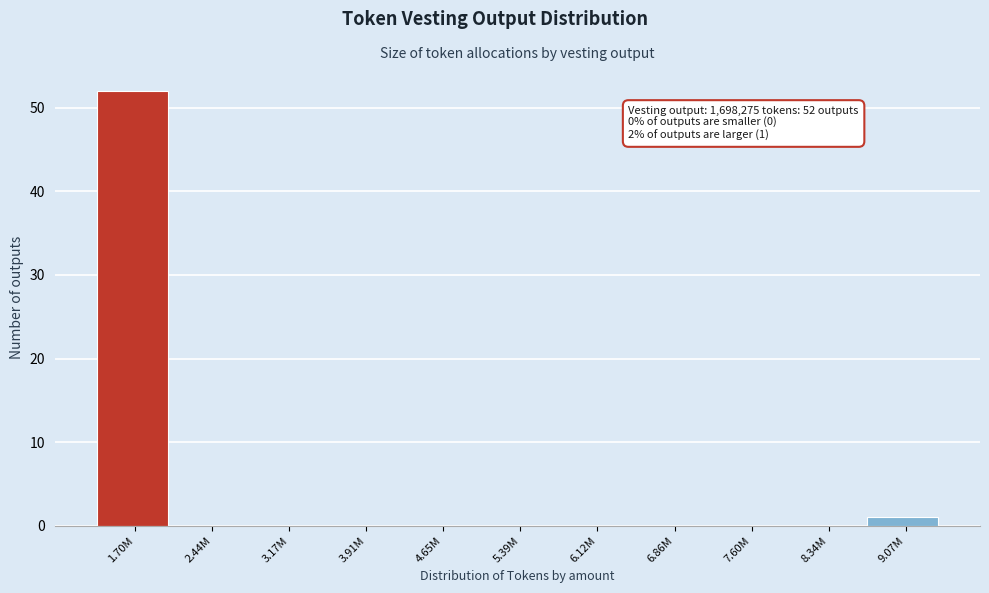

Reading left to right, list all the values displayed in this chart.

1.70M=52	2.44M=0	3.17M=0	3.91M=0	4.65M=0	5.39M=0	6.12M=0	6.86M=0	7.60M=0	8.34M=0	9.07M=1